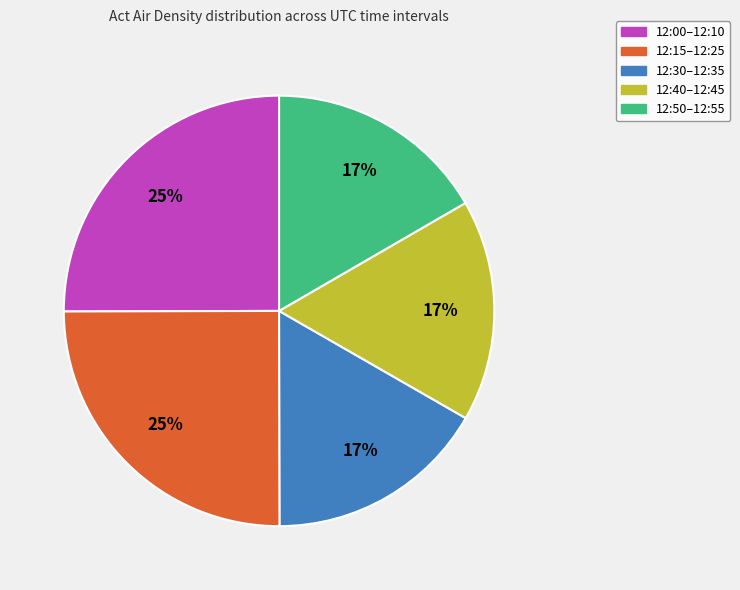

Is there a majority slice in this chart?

No